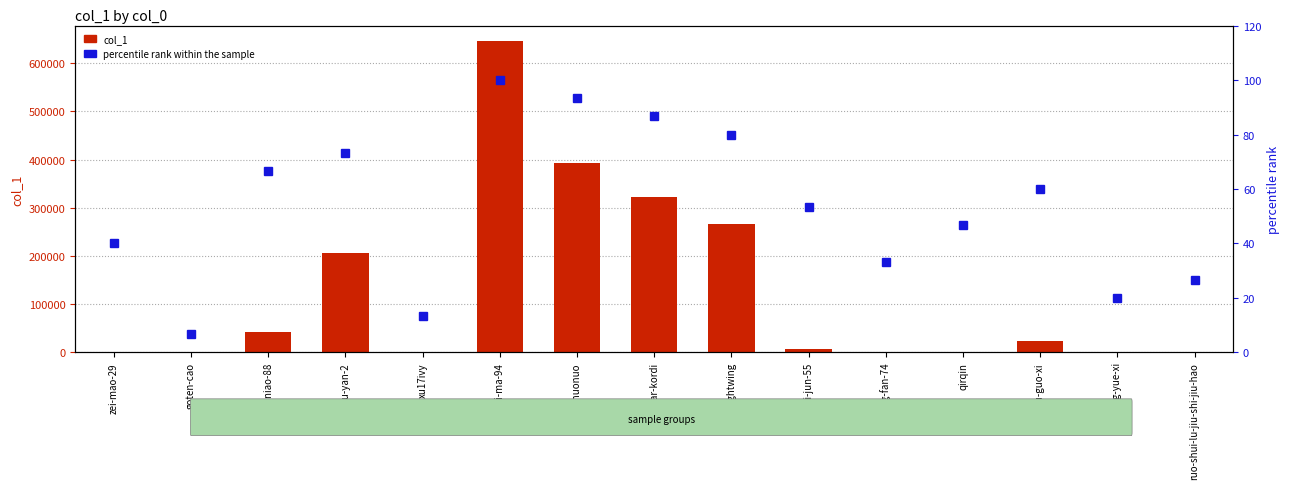

How many data points in percentile rank within the sample are above 53?

8